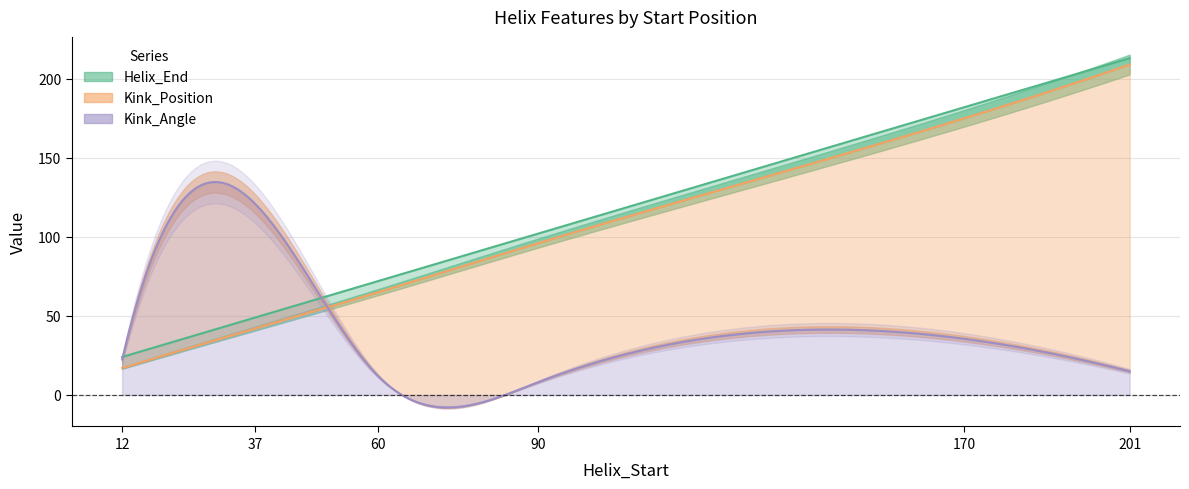

List the labels in order of Helix_End value, smallest first.

12, 37, 60, 90, 170, 201